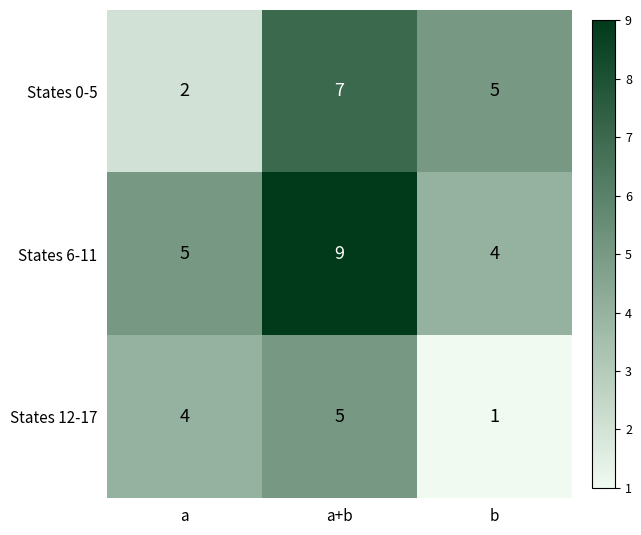

At how many categories does at least one series exceed 7?

1